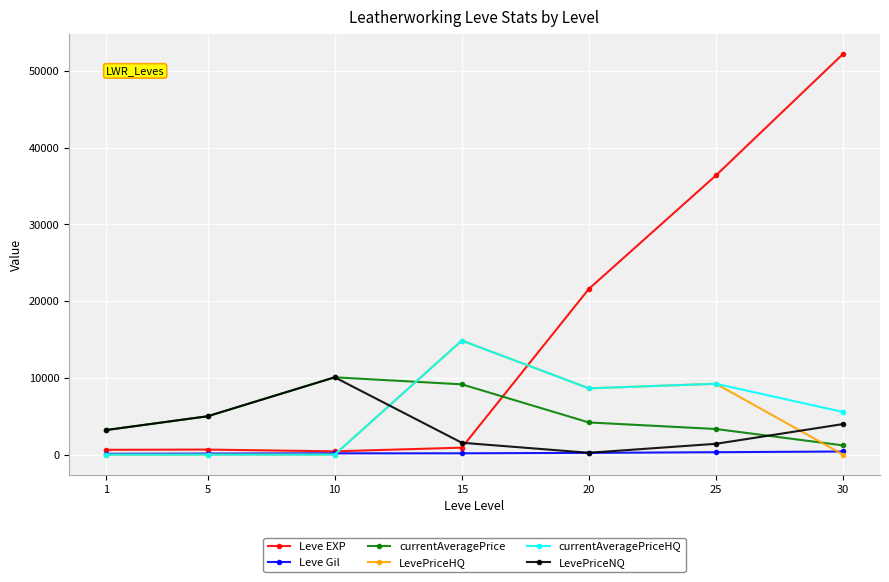

After their last crossing, which series has the higher values: currentAveragePriceHQ or LevePriceNQ?

currentAveragePriceHQ